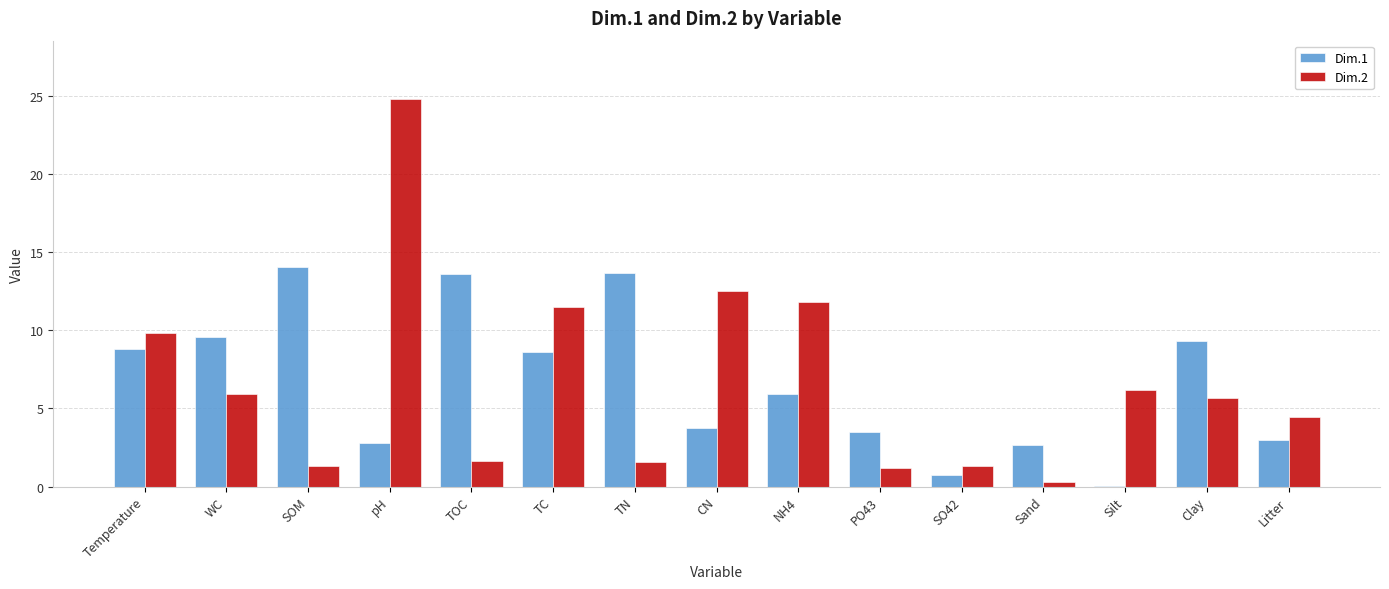

How many groups of bars are there?

15